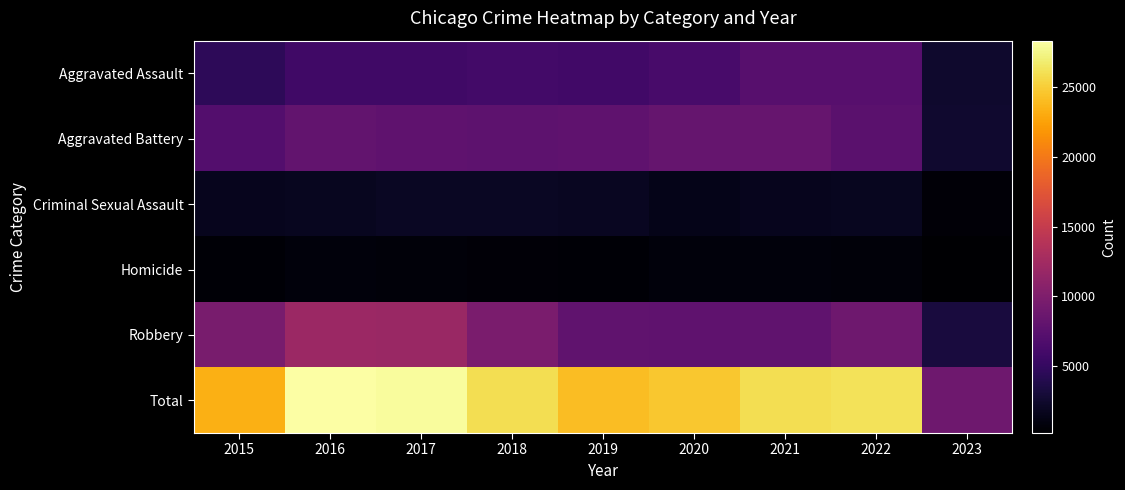

Reading left to right, list all the values displayed in this chart.

Aggravated Assault: 2015=4480	2016=5712	2017=5793	2018=6001	2019=5841	2020=6263	2021=7243	2022=7276	2023=2457
Aggravated Battery: 2015=7018	2016=8085	2017=7845	2018=7734	2019=7857	2020=8319	2021=8346	2022=7486	2023=2520
Criminal Sexual Assault: 2015=1673	2016=1821	2017=1952	2018=1986	2019=1882	2020=1457	2021=1695	2022=1756	2023=579
Homicide: 2015=496	2016=786	2017=672	2018=589	2019=498	2020=787	2021=804	2022=716	2023=179
Robbery: 2015=9638	2016=11960	2017=11880	2018=9680	2019=7994	2020=7855	2021=7918	2022=8968	2023=3153
Total: 2015=23305	2016=28364	2017=28142	2018=25990	2019=24072	2020=24681	2021=26006	2022=26202	2023=8888